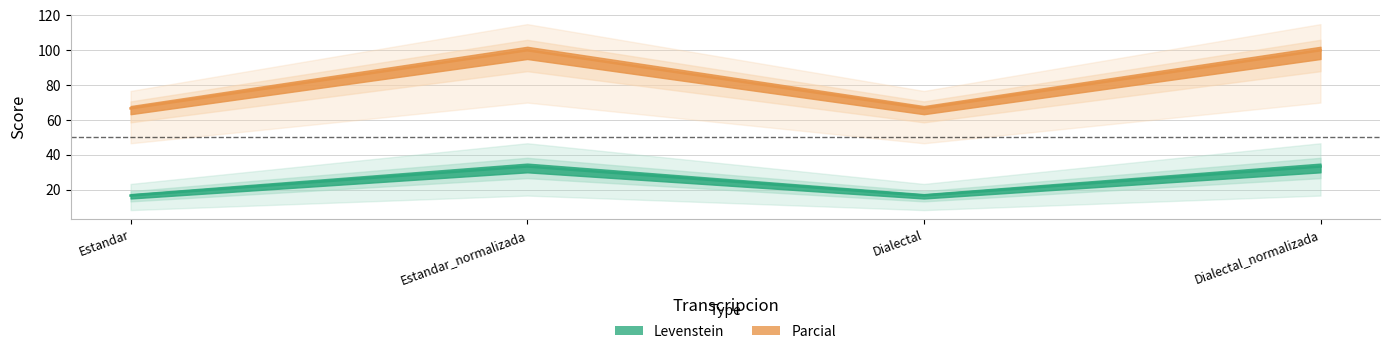

True or false: Parcial and Levenstein cross at least once.

False